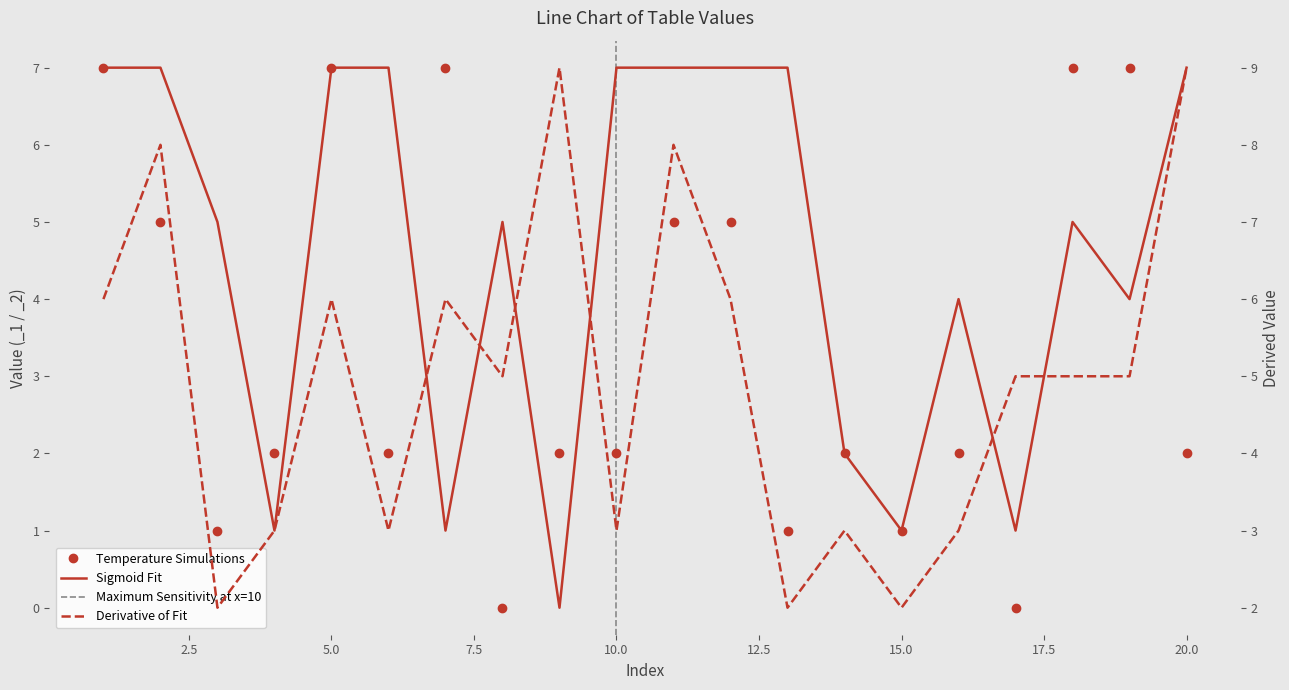

How many positive values does the Sigmoid Fit series have?

19